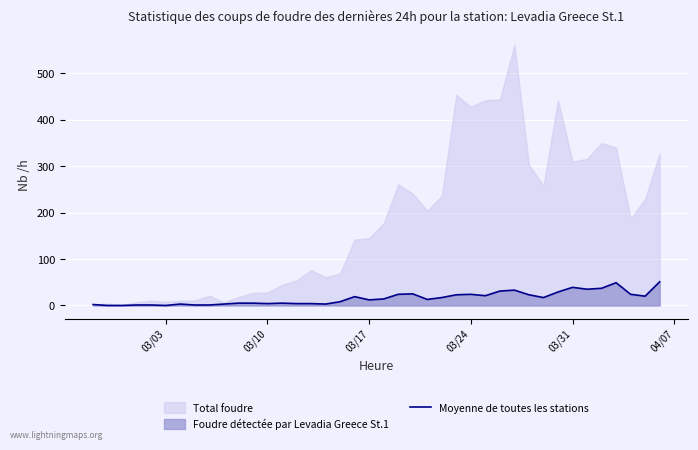

Reading left to right, extract all data points from this chart.

2	0	0	1	1	0	3	1	1	3	5	5	4	5	4	4	3	8	19	12	14	24	25	13	17	23	24	21	31	33	23	17	29	39	35	37	49	24	20	51